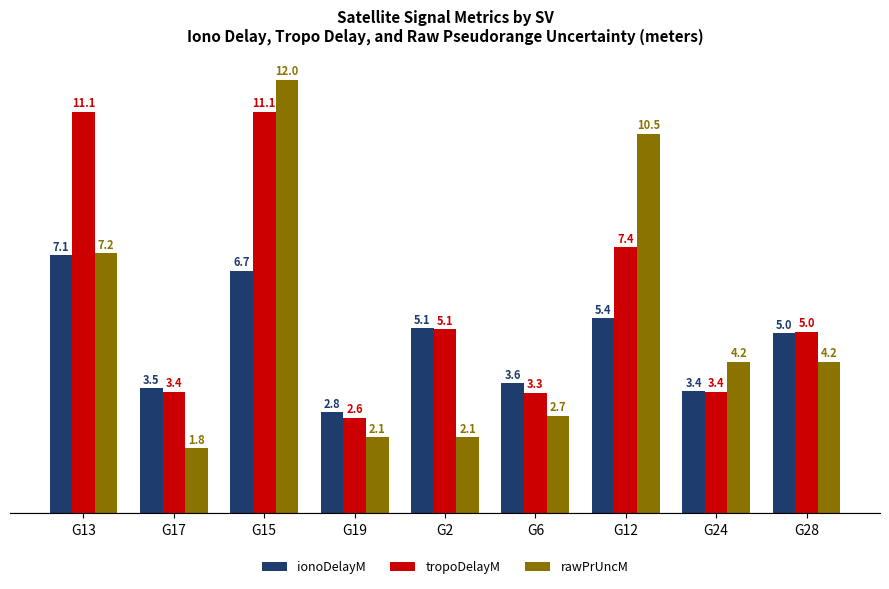

At G13, list the series in order from smallest to largest.

ionoDelayM, rawPrUncM, tropoDelayM